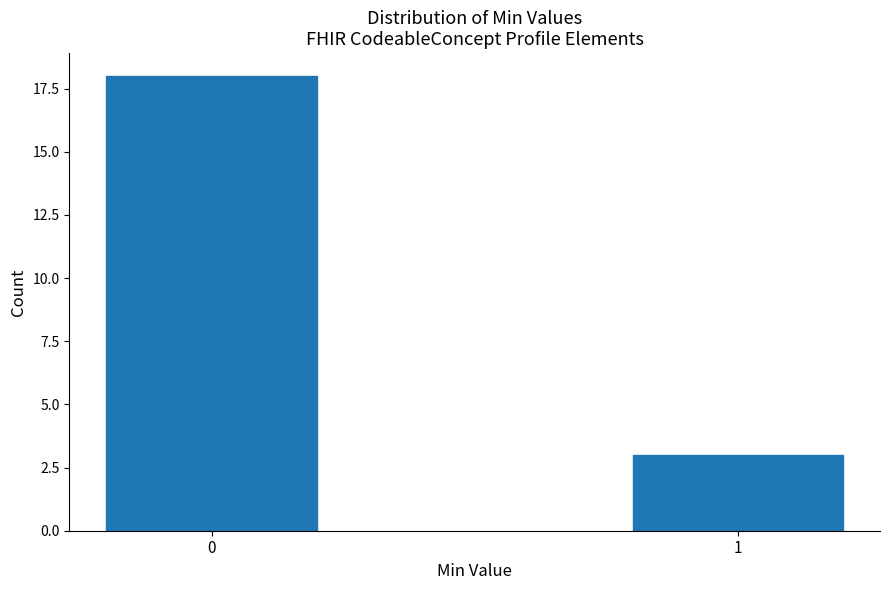

Reading left to right, what are all the values shown in this chart?

0=18	1=3